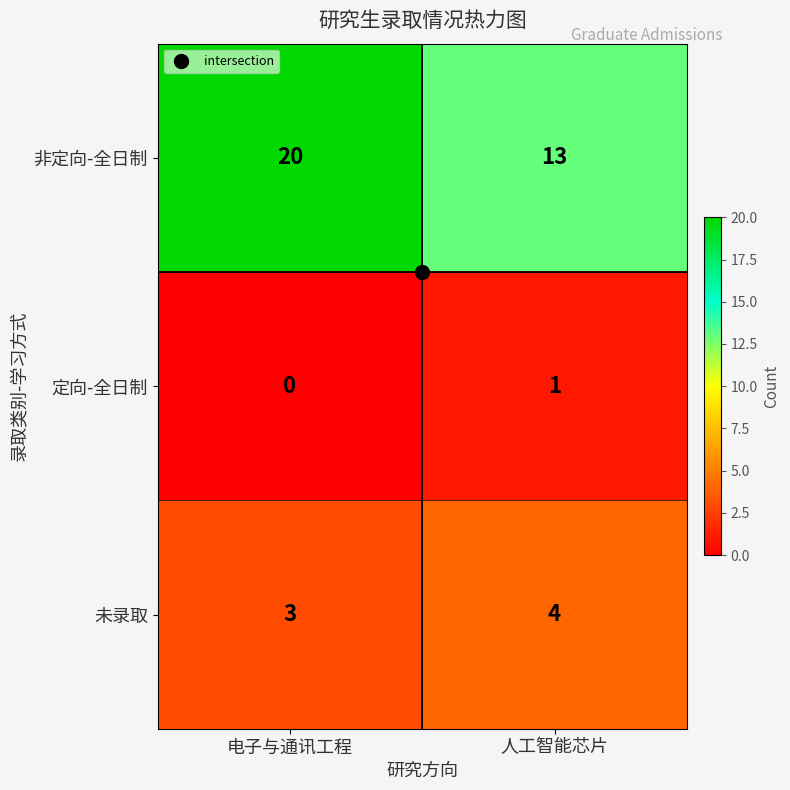

Rank the series by their average value, from highest to lowest.

非定向-全日制, 未录取, 定向-全日制